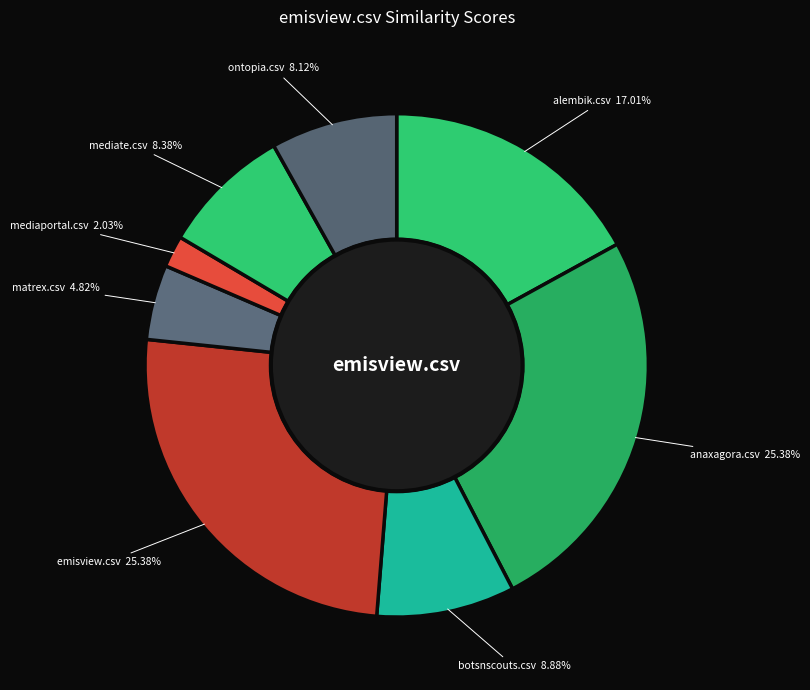

To the nearest percent, what portion does ontopia.csv represent?

8%